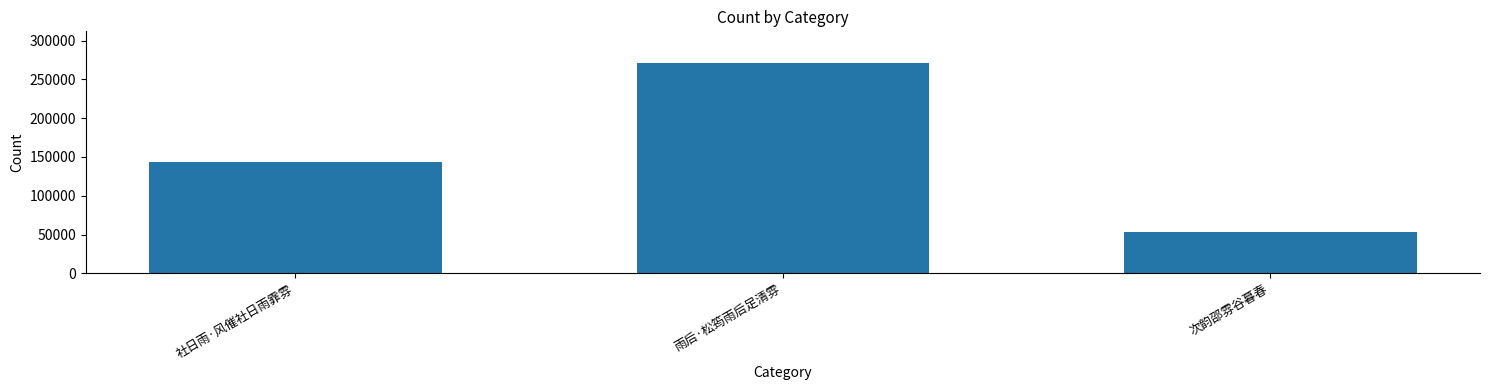

How many bars are there in total?

3